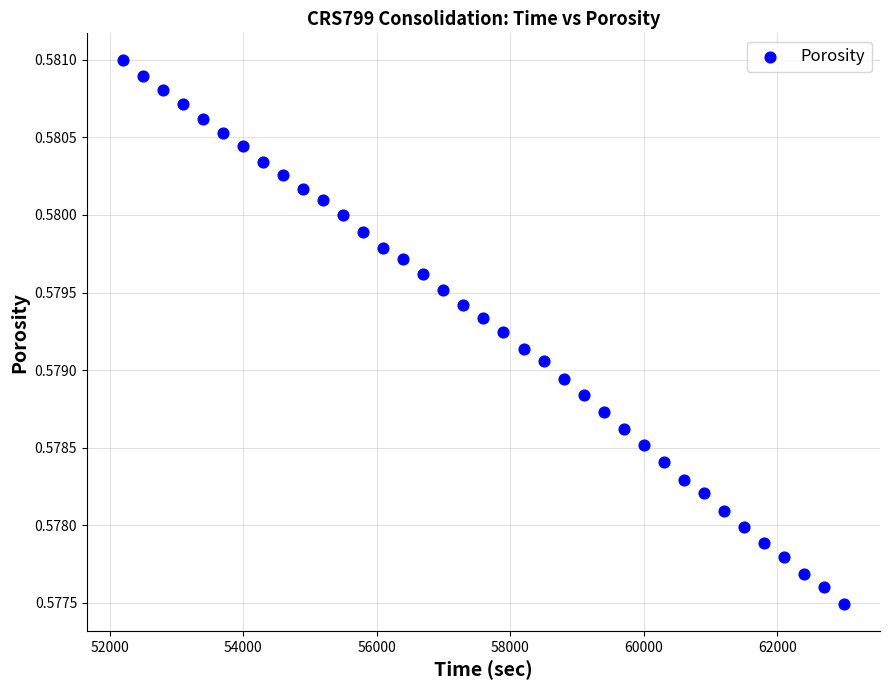

What is the range of X values (max minus min)?

10800.0